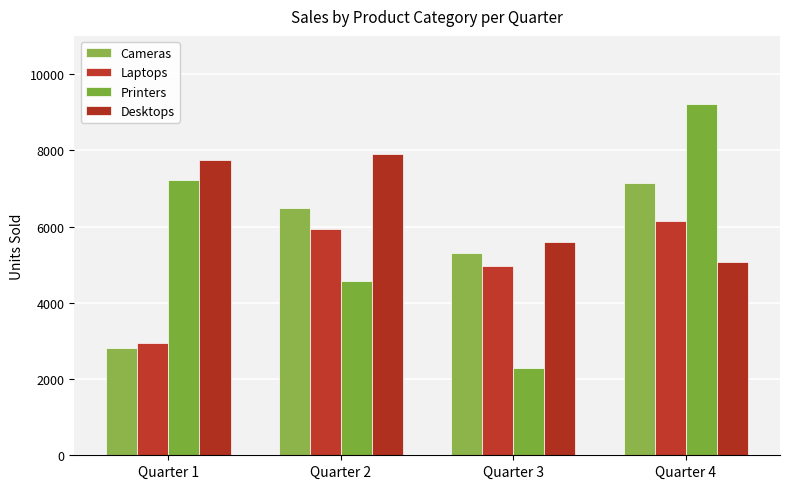

How many data points does each series have?

4